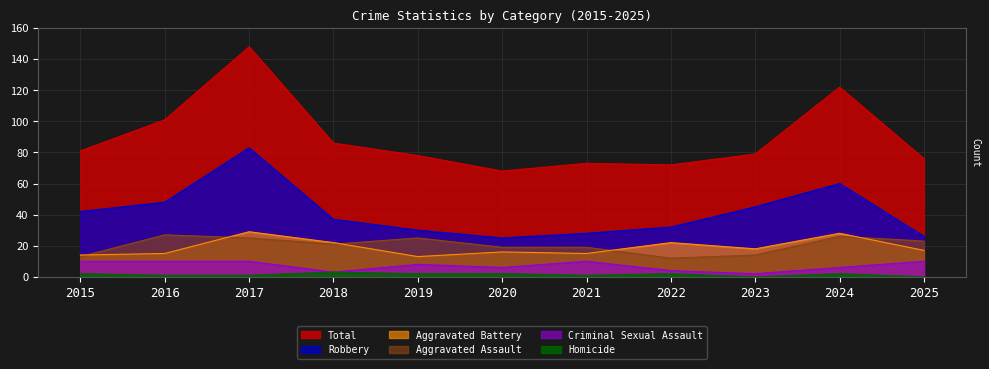

At 2021, list the series in order from smallest to largest.

Homicide, Criminal Sexual Assault, Aggravated Battery, Aggravated Assault, Robbery, Total